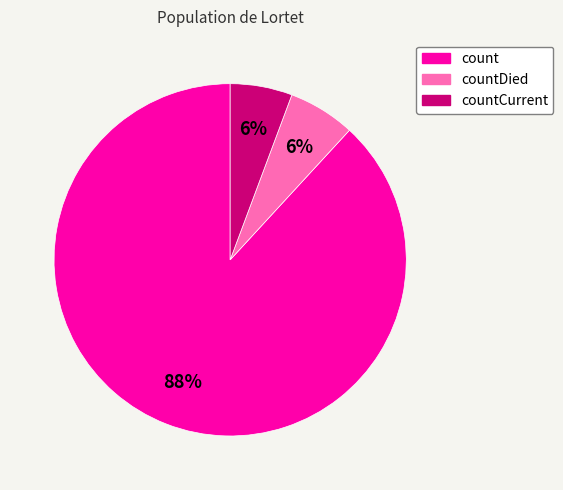

Which has a higher value, countCurrent or count?

count